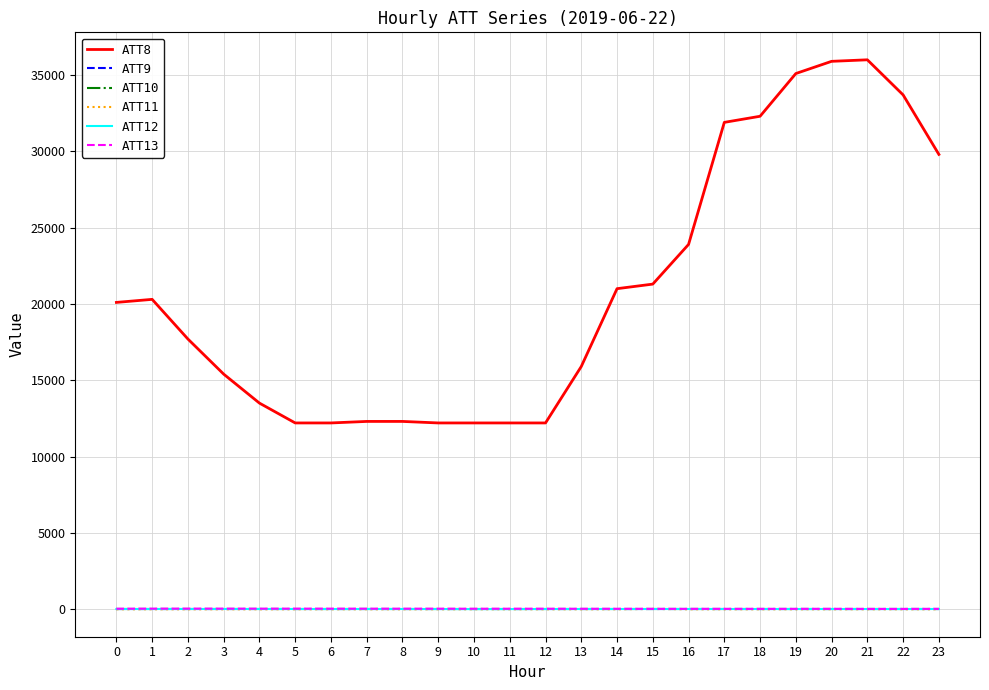

Which series has the largest range (max minus min)?

ATT8